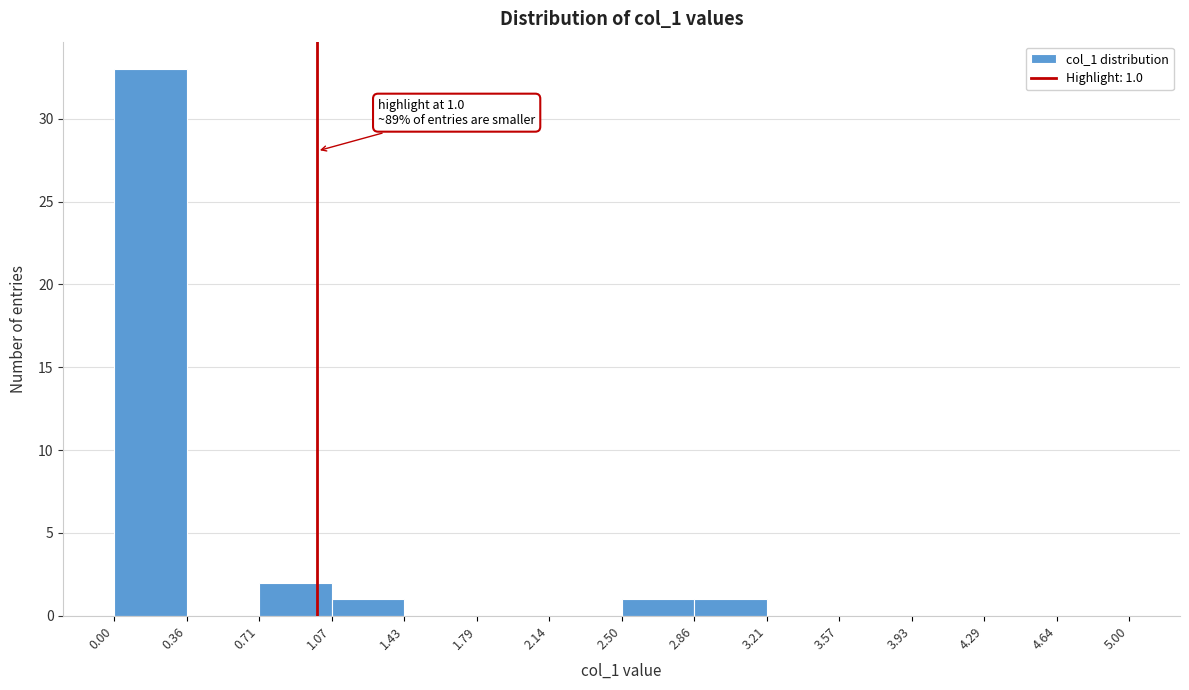

Over which range of the x-axis is the bar tallest?

0.00 to 0.36